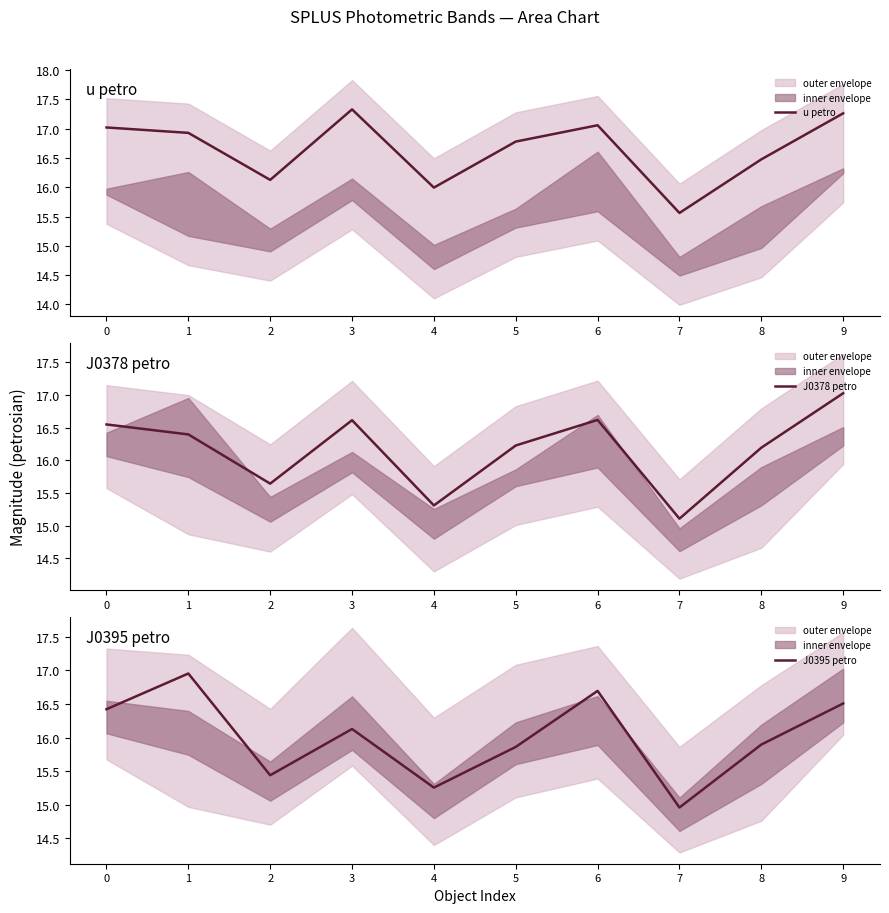

List the series in order of their overall mean, lowest first.

J0395 petro, J0378 petro, u petro